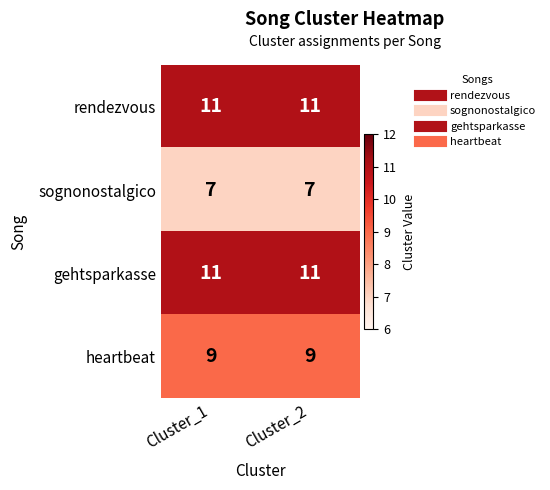

What is the spread (max minus min) of values at Cluster_2?

4